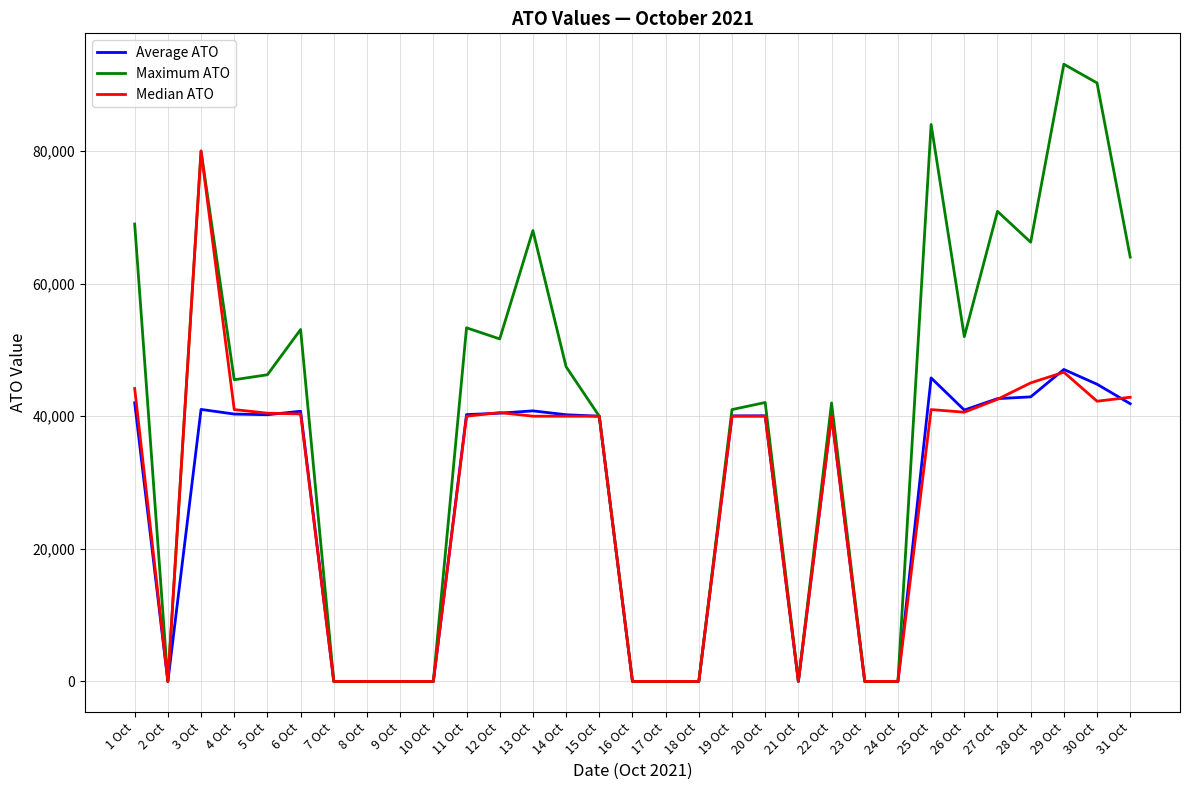

At which category does Median ATO reach its first local peak?

3 Oct